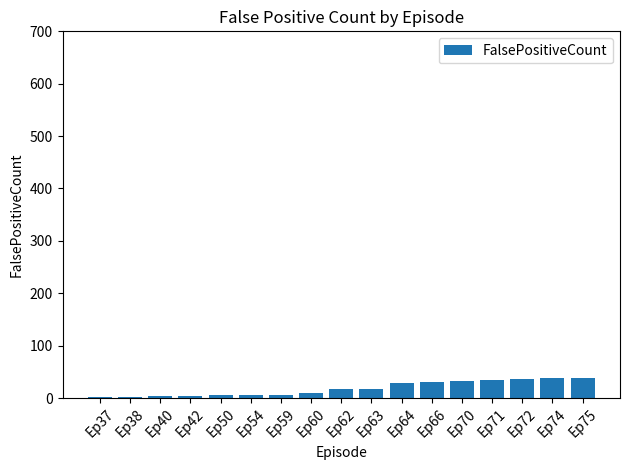

Is it true that the value at Ep66 is 30?

True